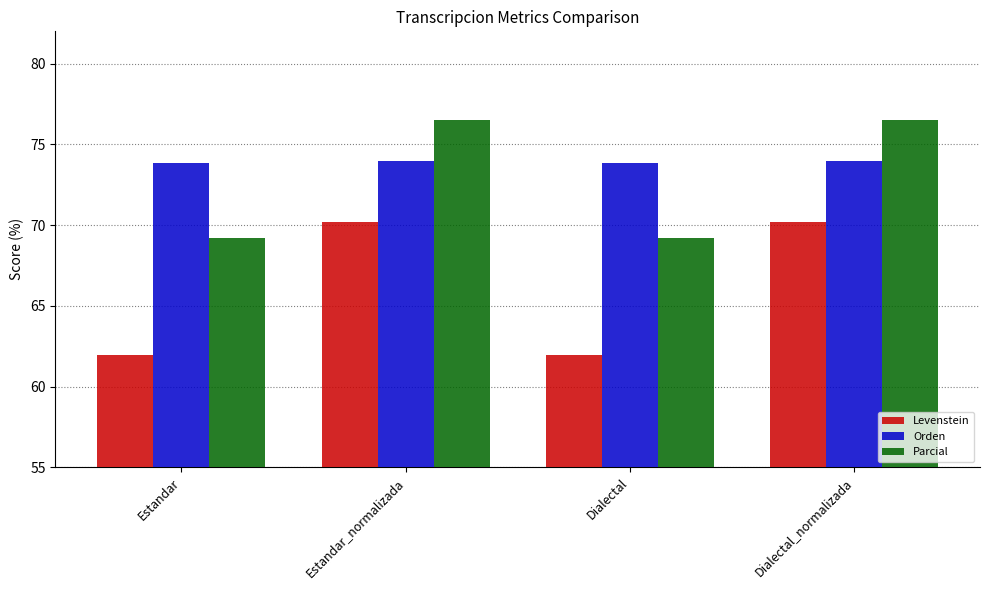

What is the lowest value of the Orden series?

73.8